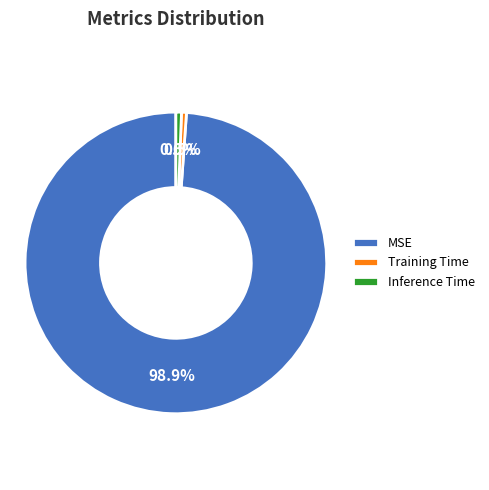

Do MSE and Inference Time together represent more than half of the pie?

Yes